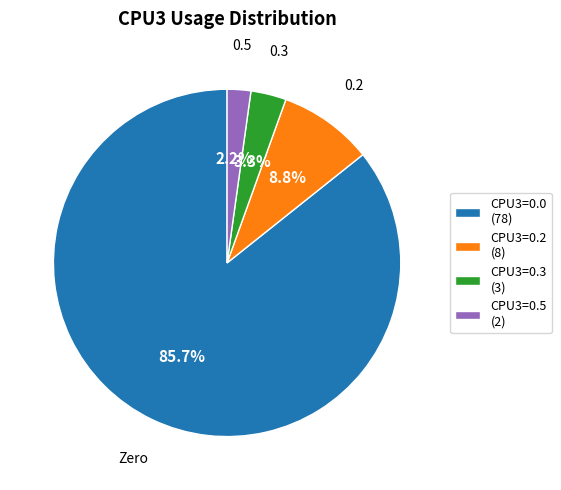

What is the ratio of the value at CPU3=0.2 (8) to the value at CPU3=0.5 (2)?

4.0